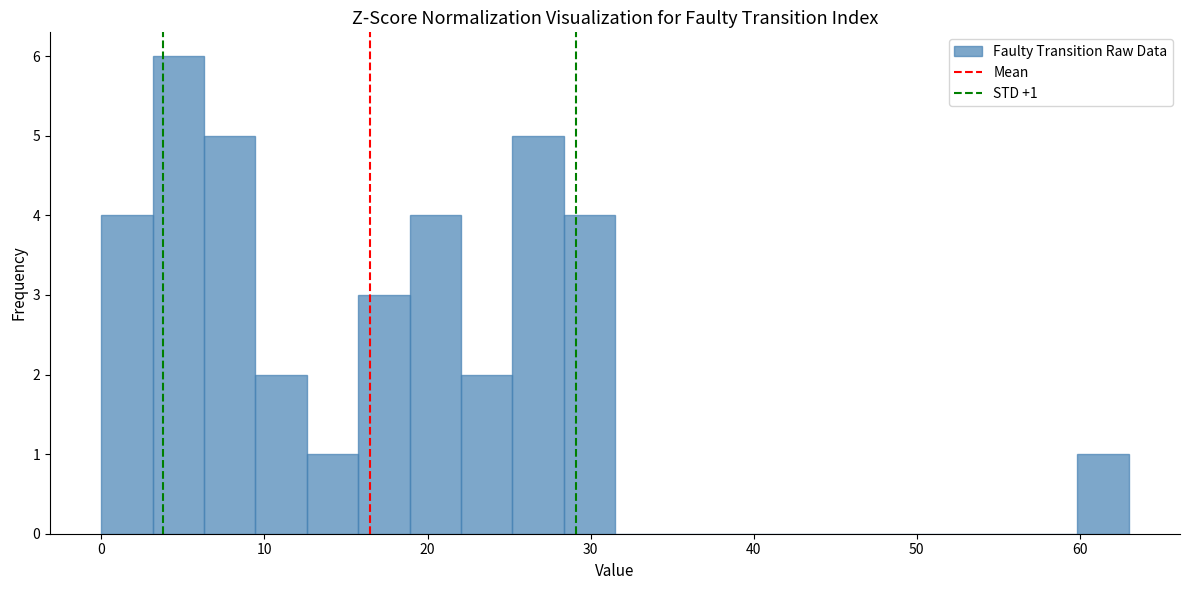

Around what value on the x-axis is the tallest bar? Give the approximate position of its centre, as read against the axis.

5